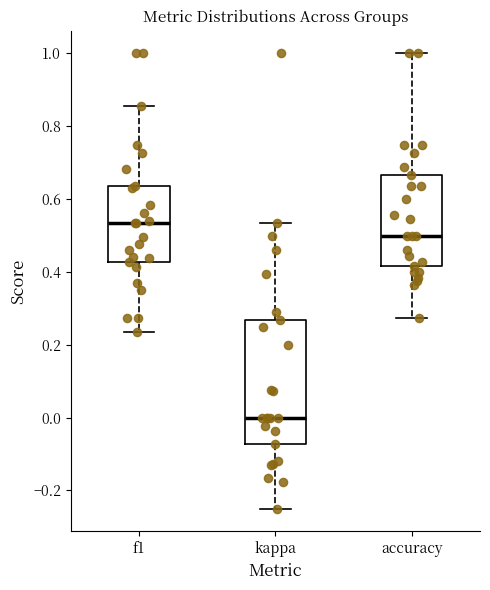

Where is the lower edge of the box for f1 on the y-axis? The values are not printed on the chart, so give them approximately, as read against the axis.

0.42